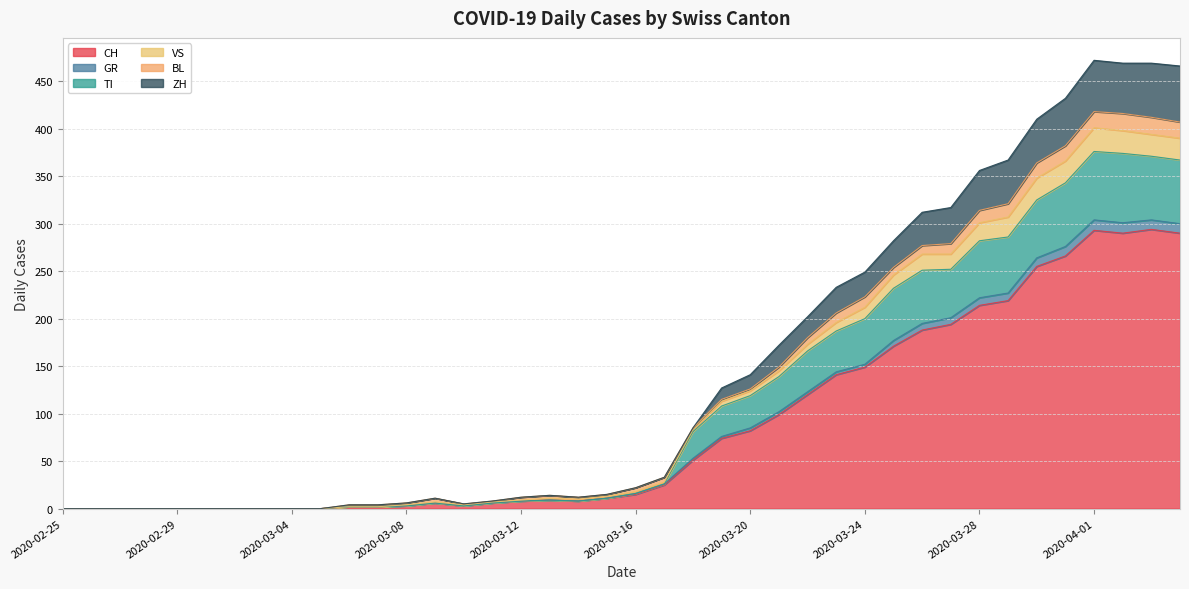

What is the maximum value for CH?

294